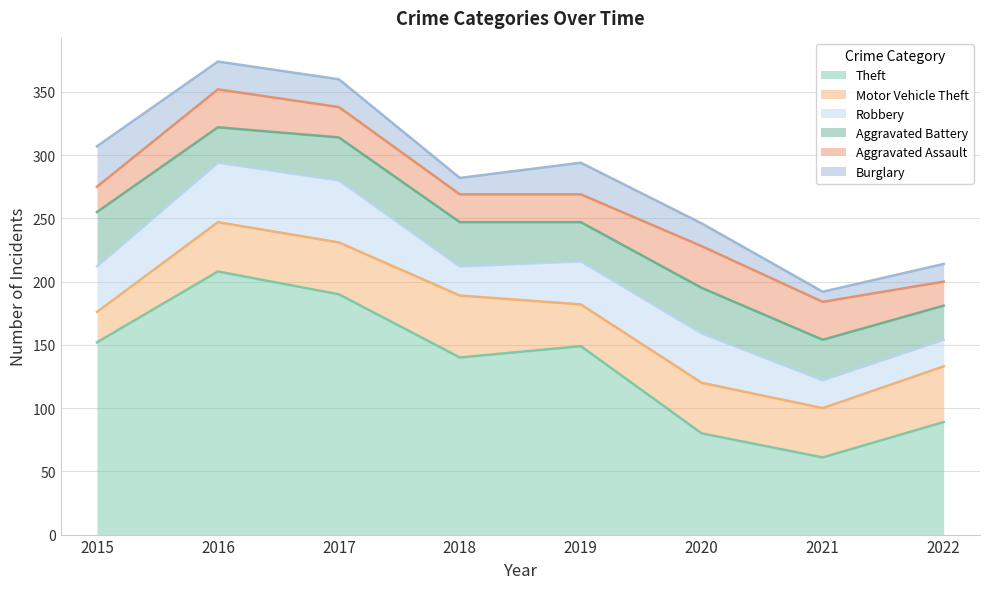

What is the value of the Robbery point at the 2nd from the left?

47